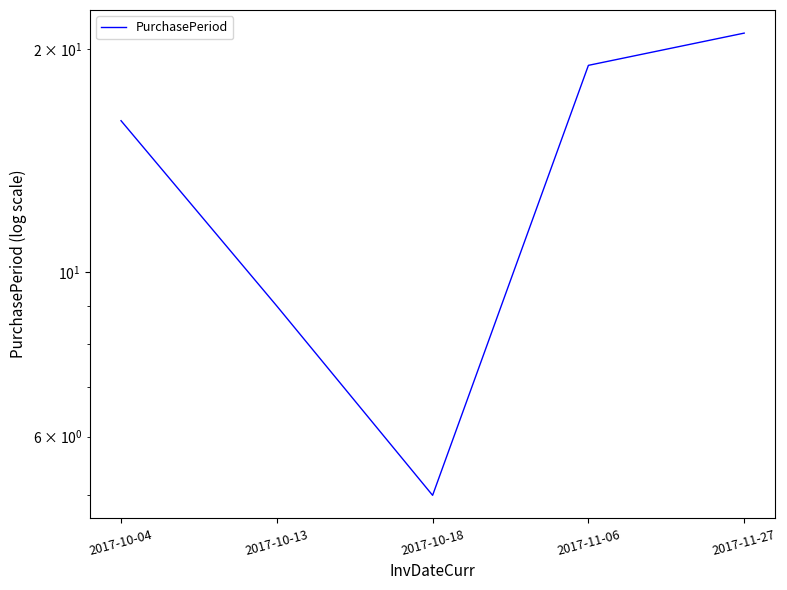

What position from the right is 2017-11-27?

1